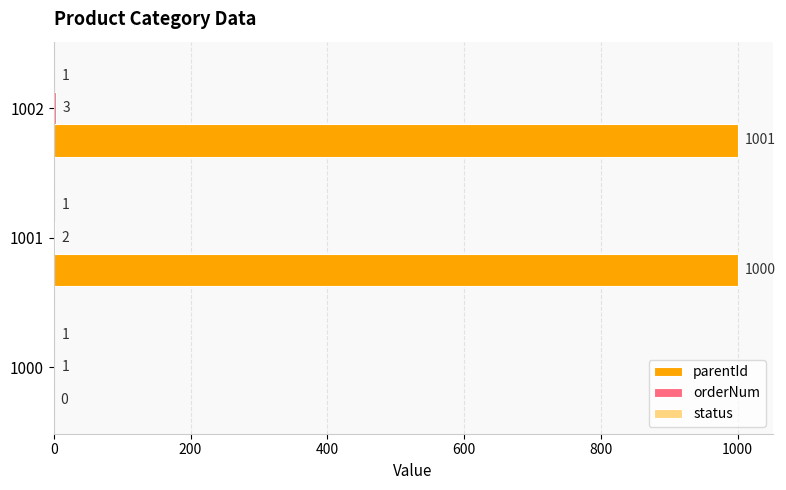

What is the total value across all series at 1002?

1005